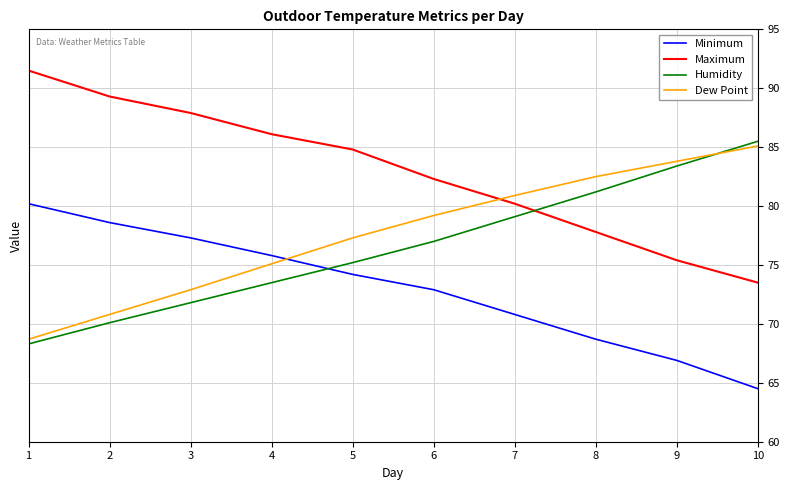

True or false: Minimum and Maximum intersect in this chart.

False